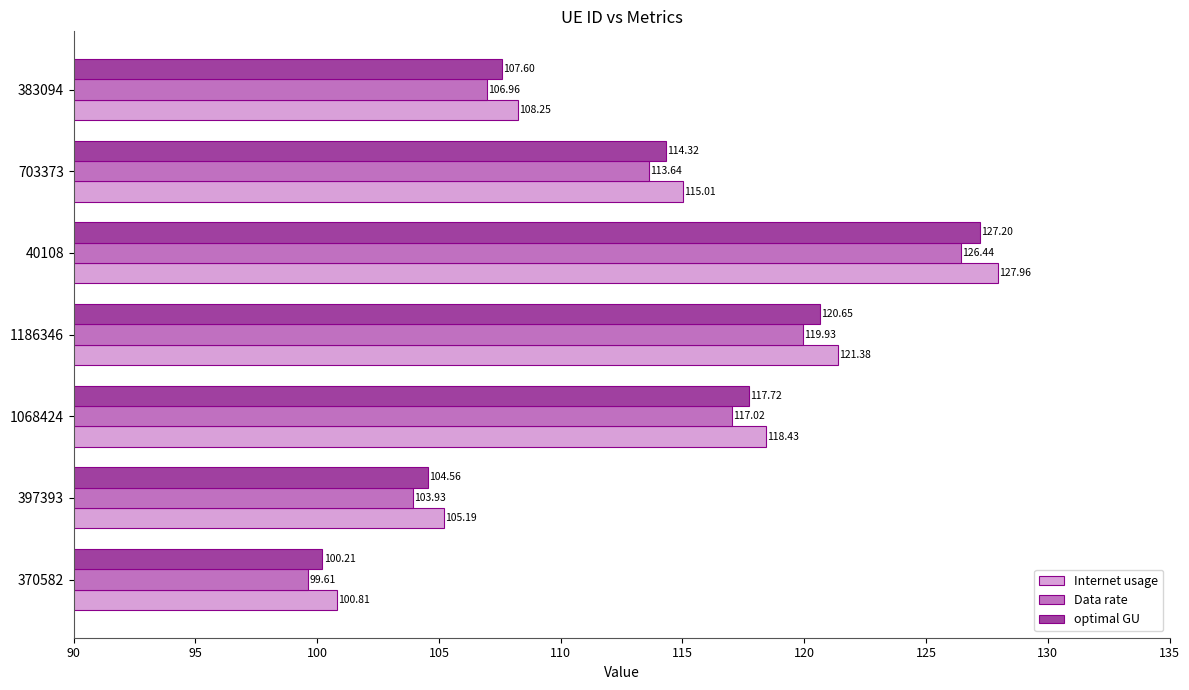

What are all the series names shown in the legend?

Internet usage, Data rate, optimal GU